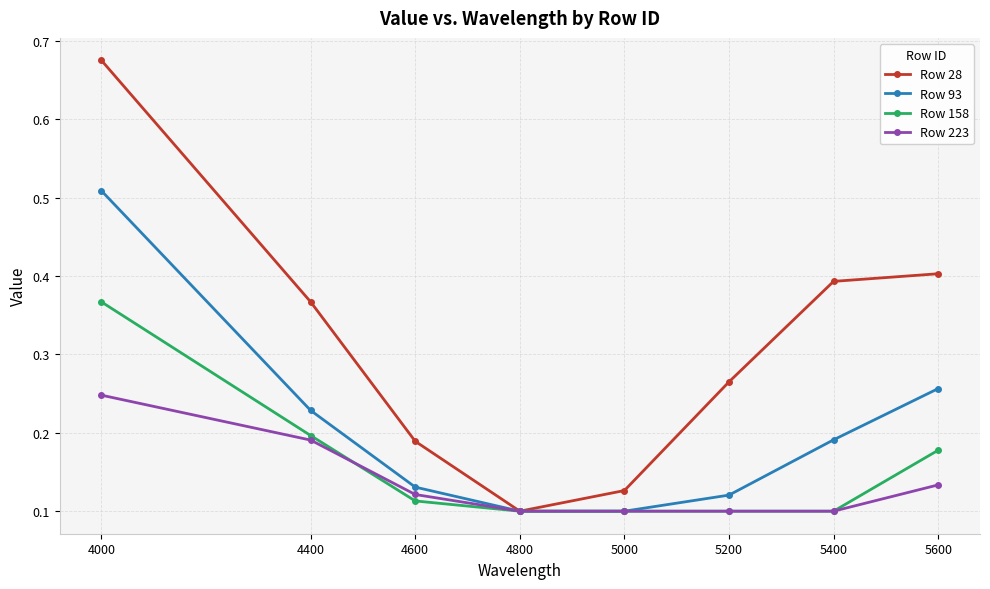

True or false: Row 223 has more than 1 interior local peaks.

False